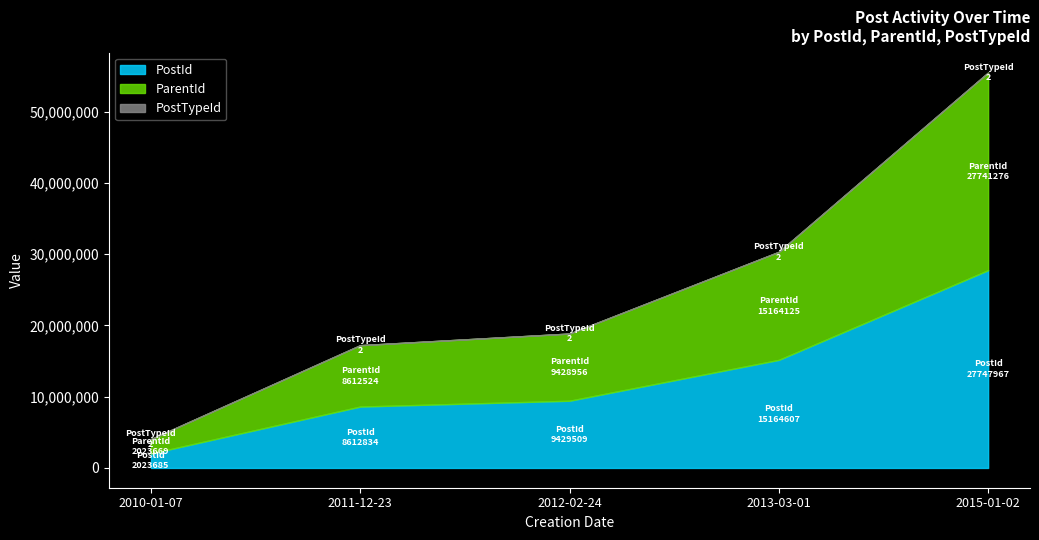

What is the value of the PostId point at the 1st from the left?

2023685